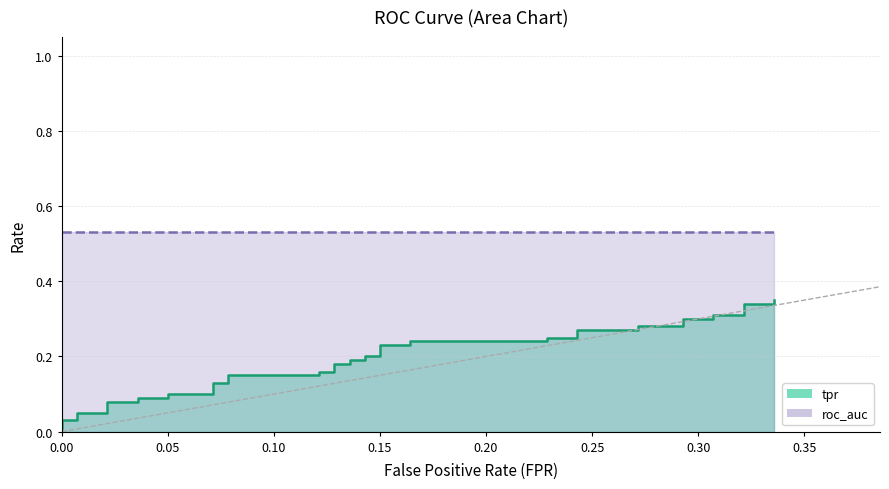

How many data points does each series have?

40